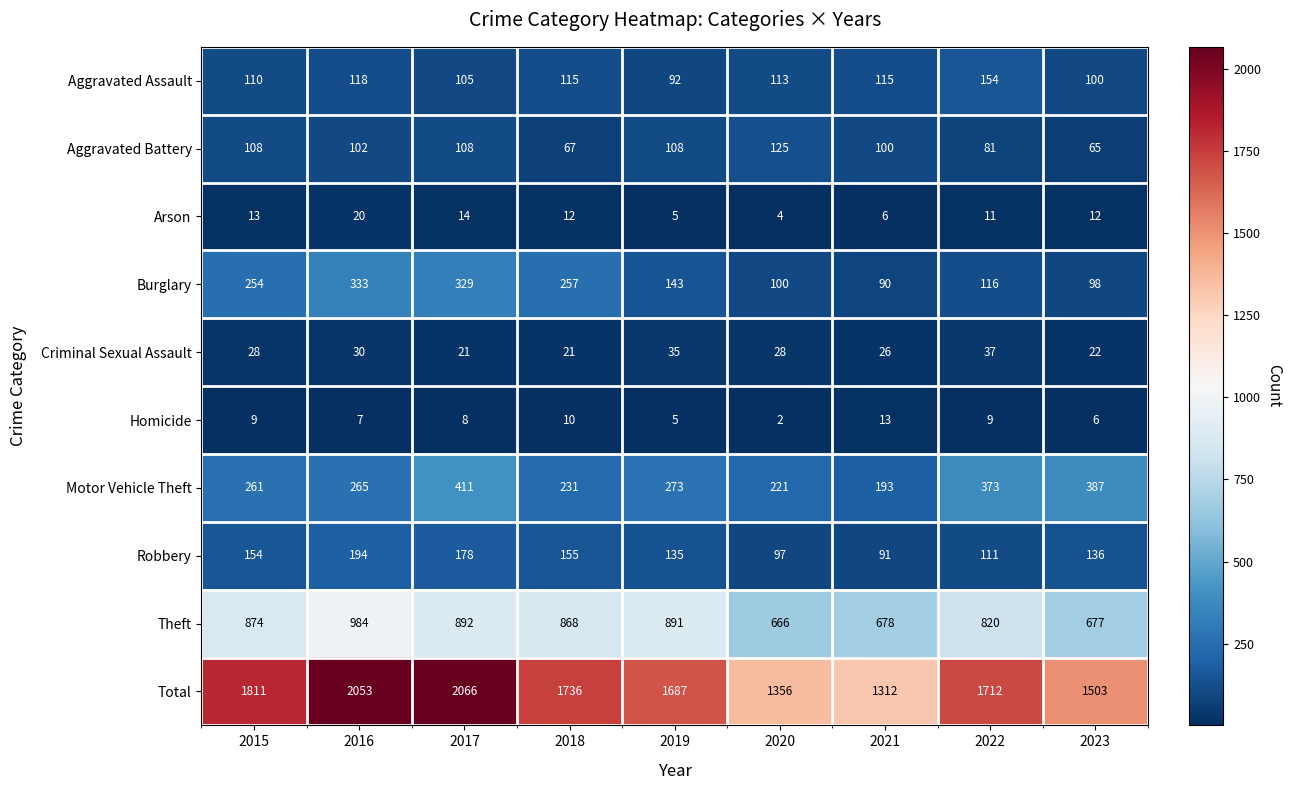

Which series has the largest total across all categories?

Total